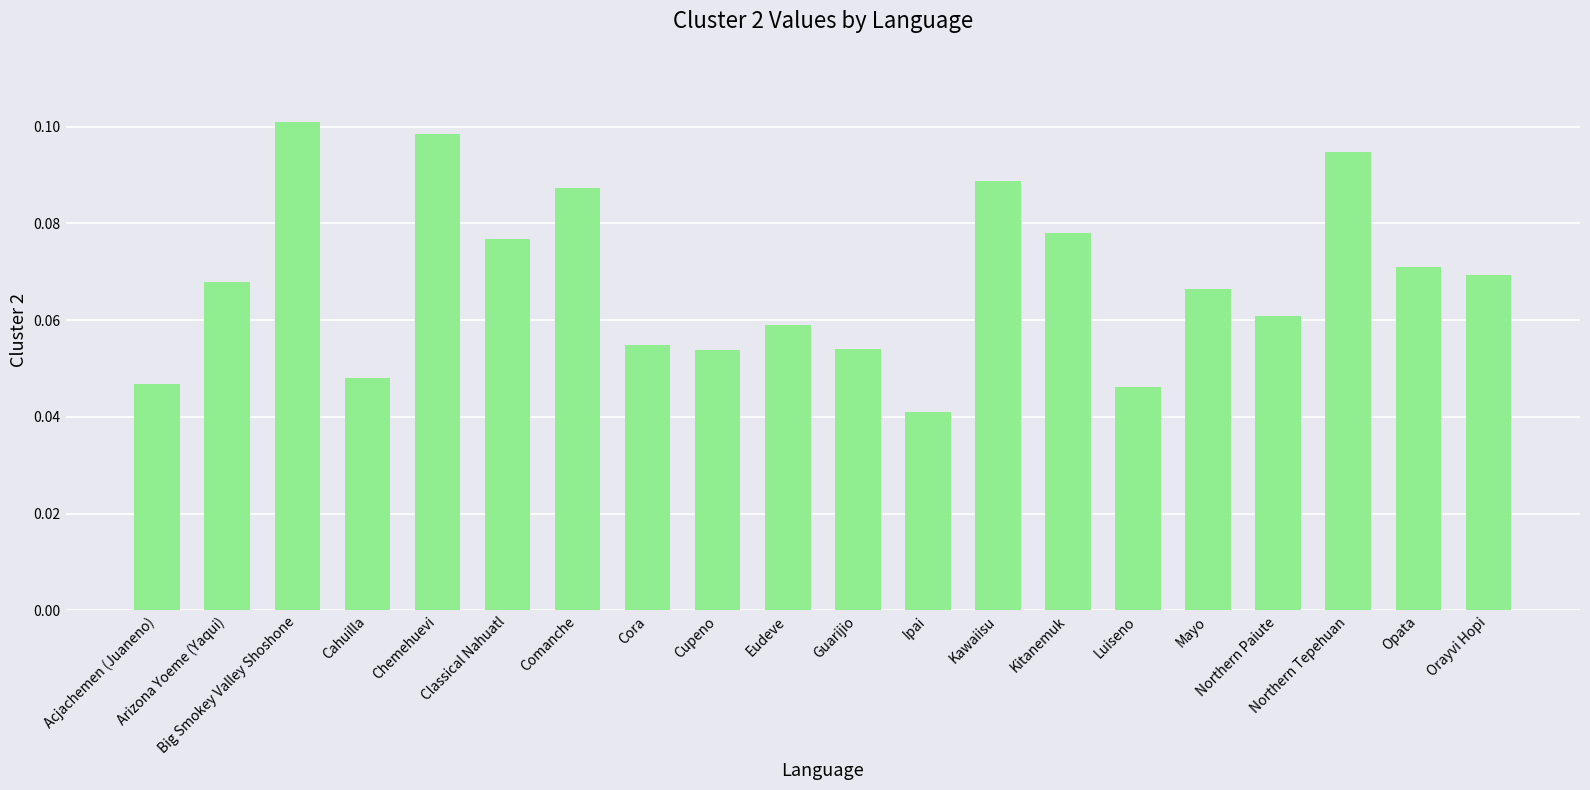

How many values are between 0 and 1?

20